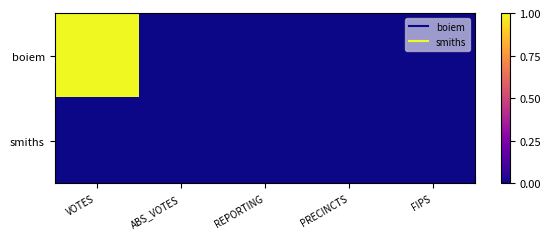

At which category does the chart reach its peak across all series?

VOTES